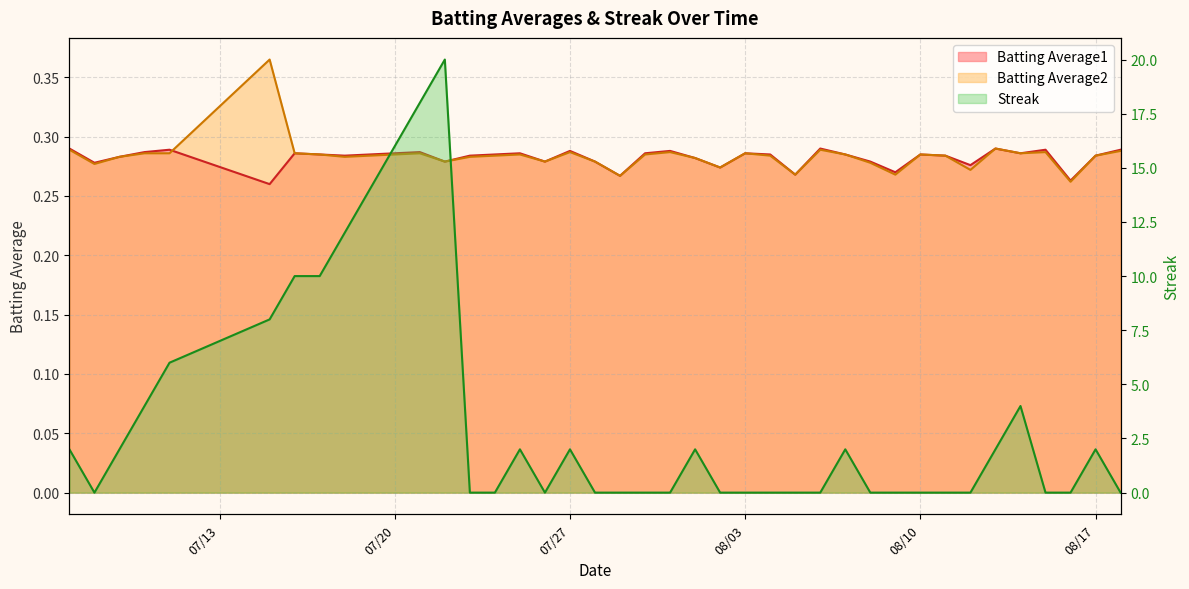

At which category does the chart reach its minimum across all series?

2010-07-08